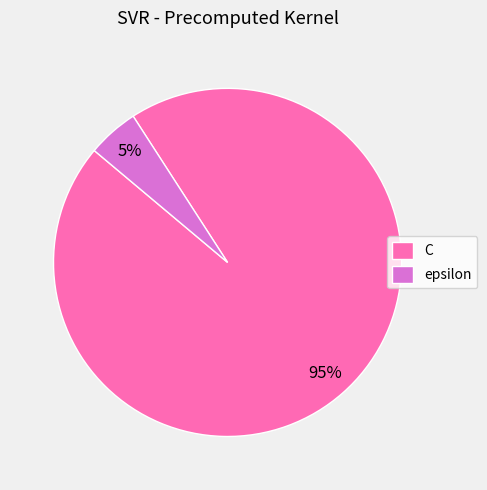

True or false: C accounts for 85% of the total.

False